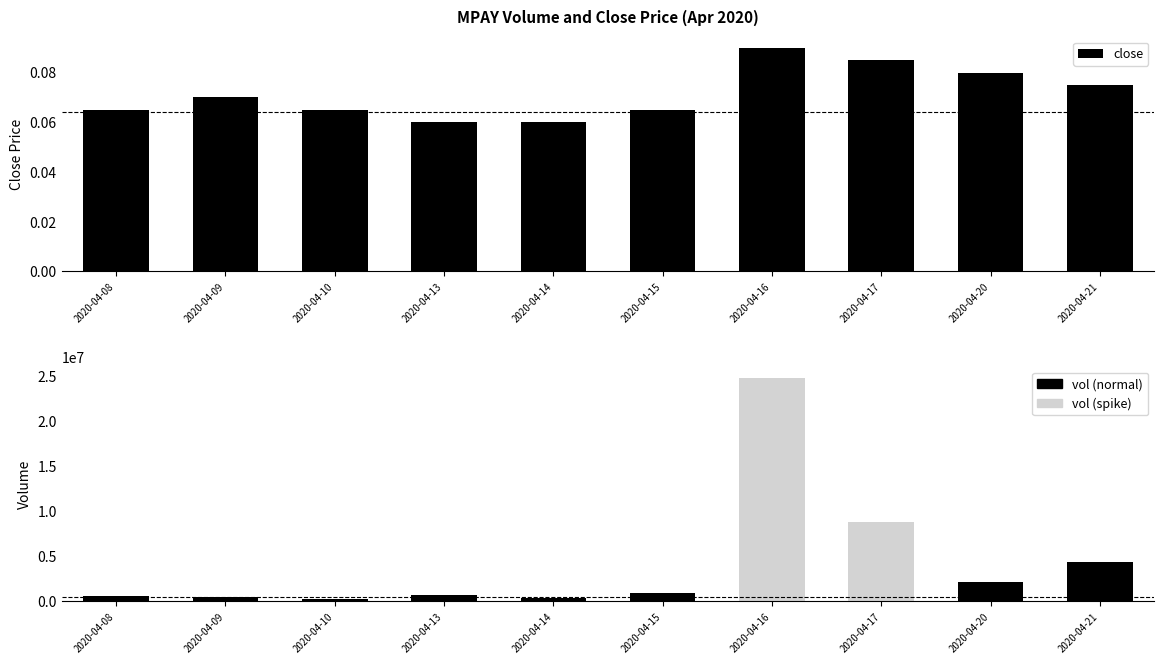

Reading right to left, what are all the values shown in this chart?

2020-04-21=0.1	2020-04-20=0.1	2020-04-17=0.1	2020-04-16=0.1	2020-04-15=0.1	2020-04-14=0.1	2020-04-13=0.1	2020-04-10=0.1	2020-04-09=0.1	2020-04-08=0.1